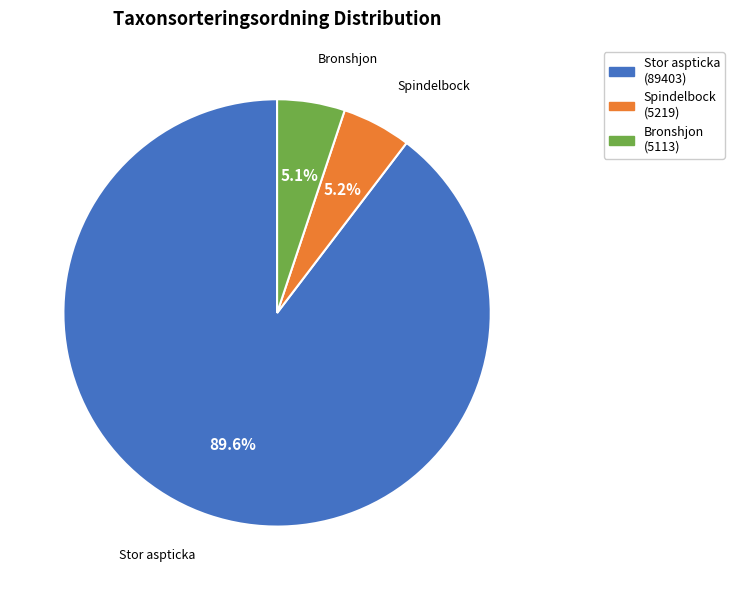

Combined, do Spindelbock and Bronshjon account for over 50%?

No